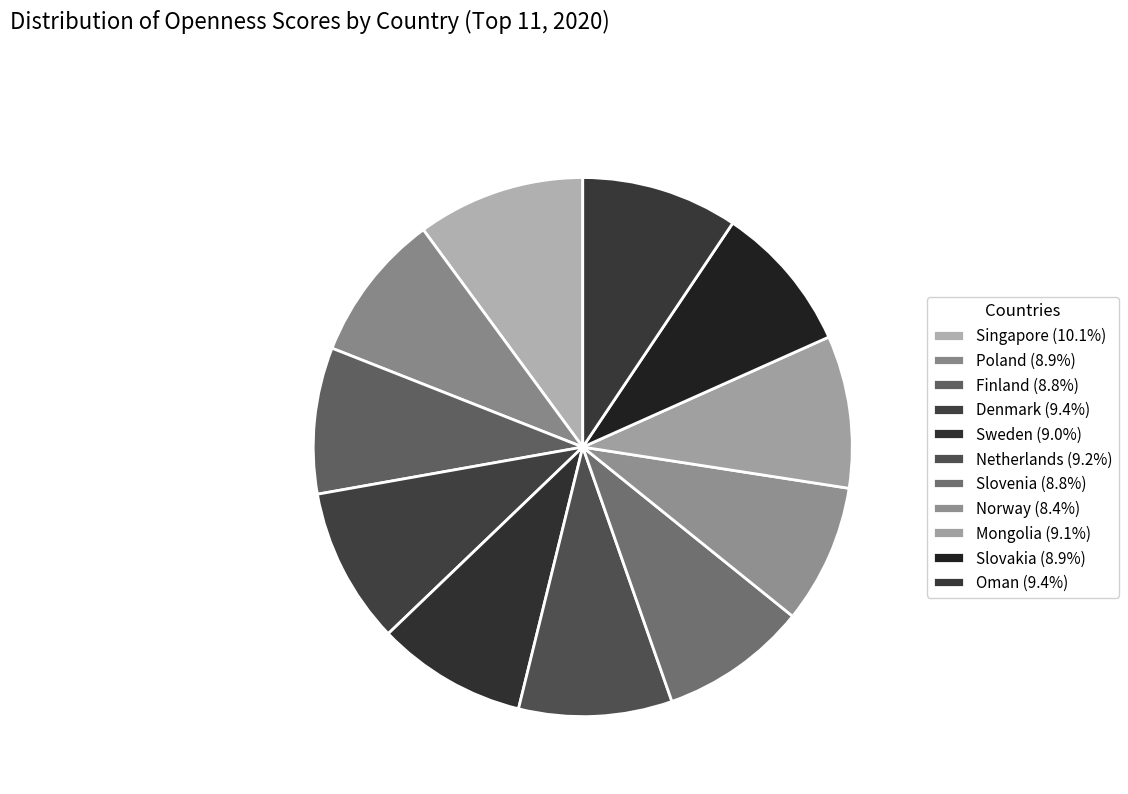

Does Oman account for over 50% of the chart?

No